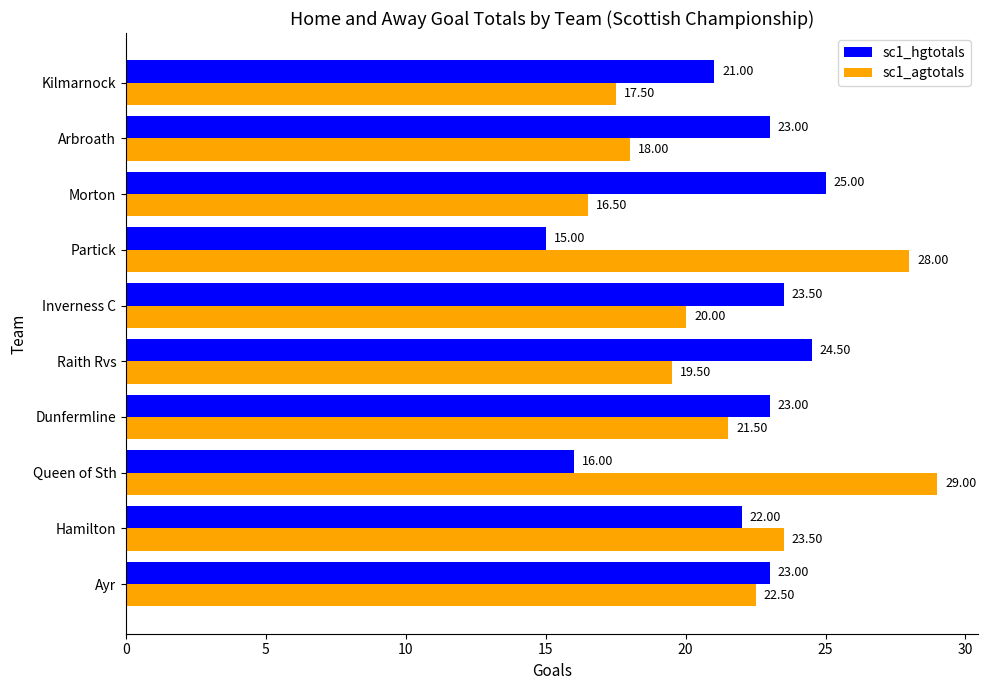

At which label is sc1_hgtotals closest to 20?

Kilmarnock